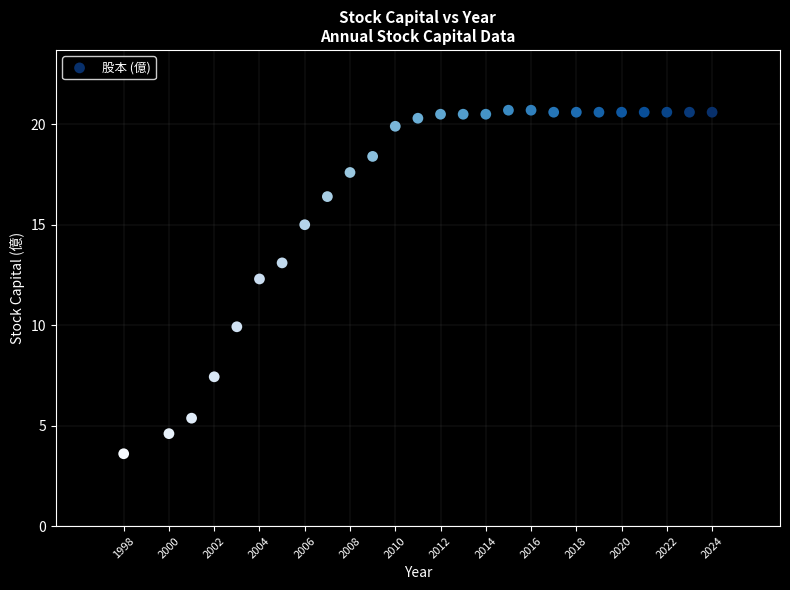

What is the range of Y values (max minus min)?

17.1